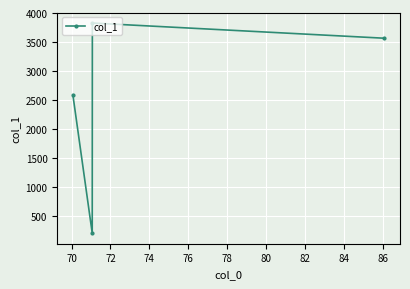

What is the maximum value shown in the chart?

3827.2